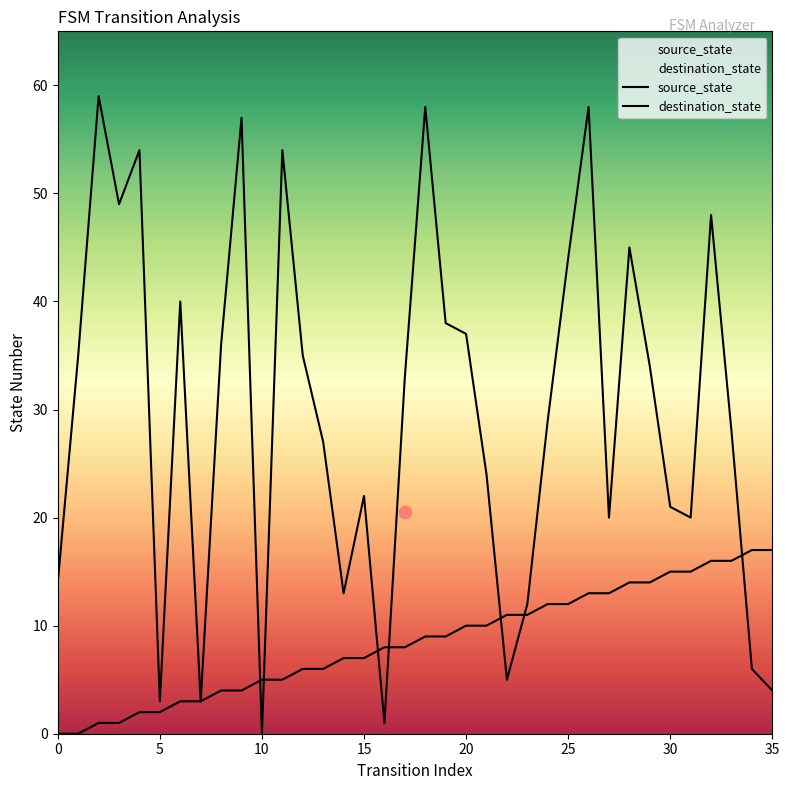

What are all the series names shown in the legend?

source_state, destination_state